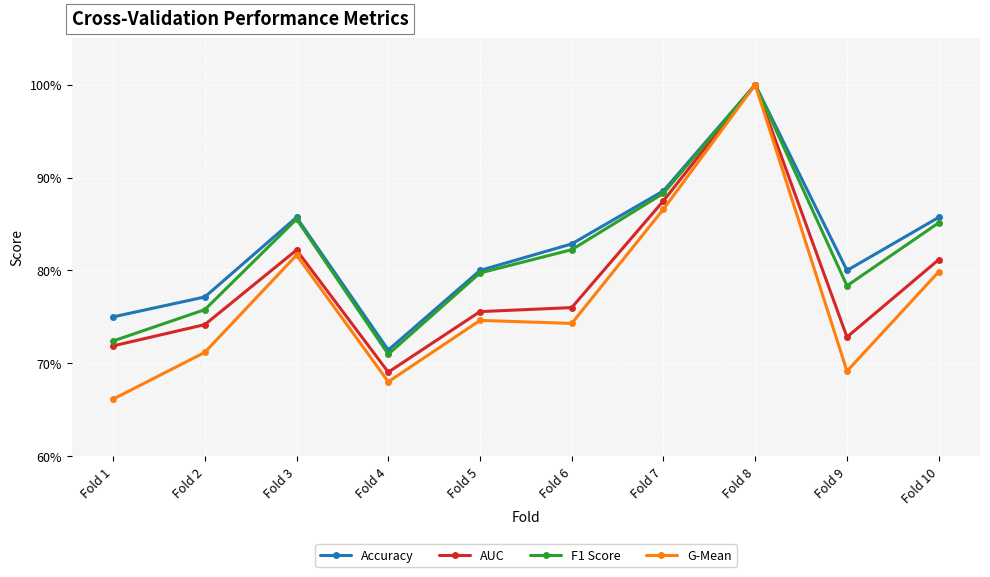

True or false: Accuracy has more than 0 points higher than both neighbors.

True